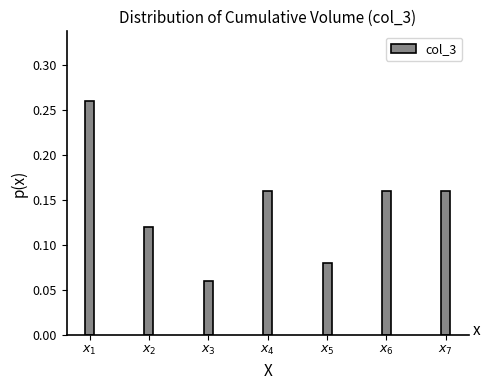

Count the values in the range 0 to 1.

7